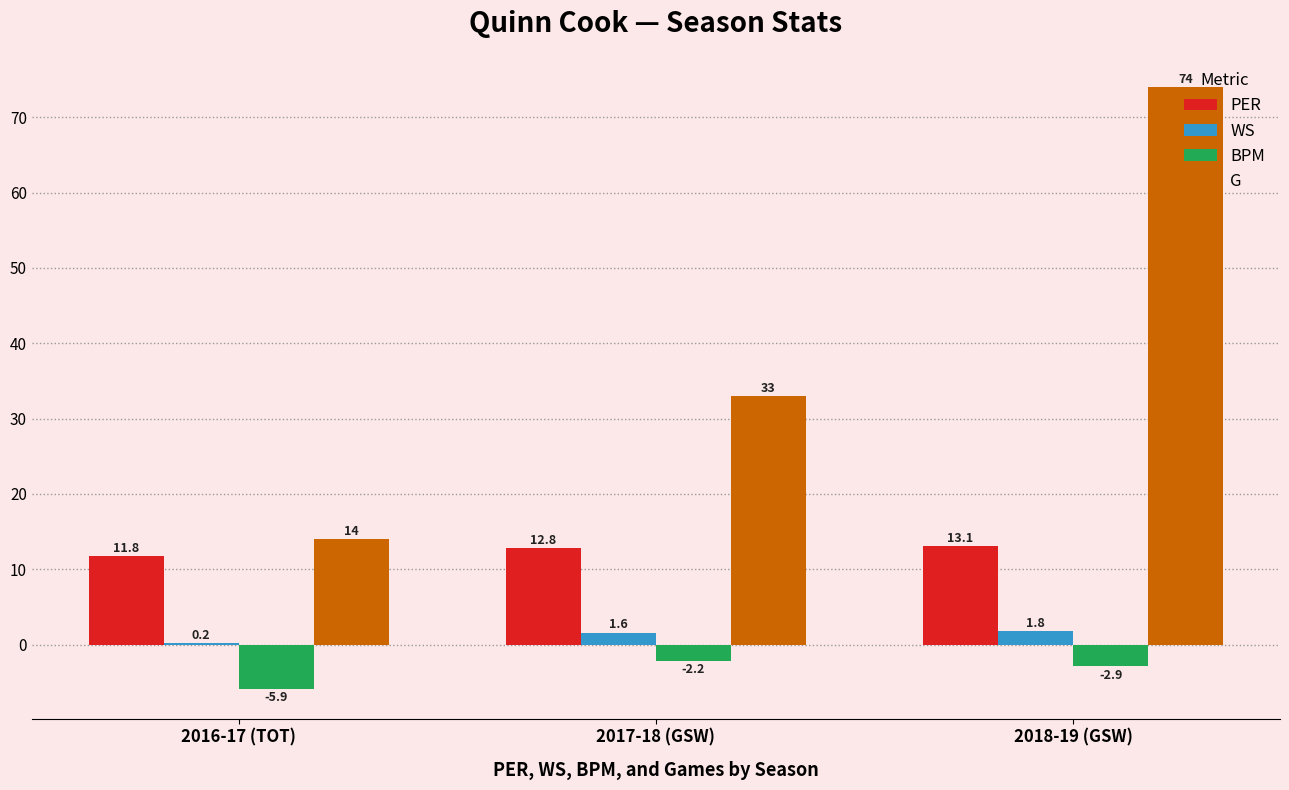

At which label is WS closest to 1?

2017-18 (GSW)